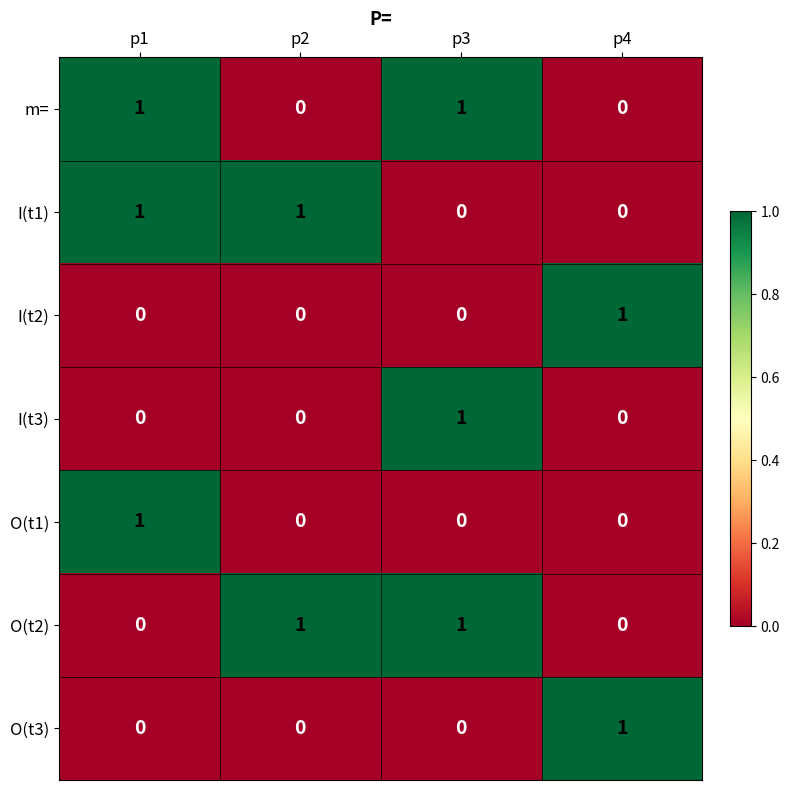

What is the total value across all series at p1?

3